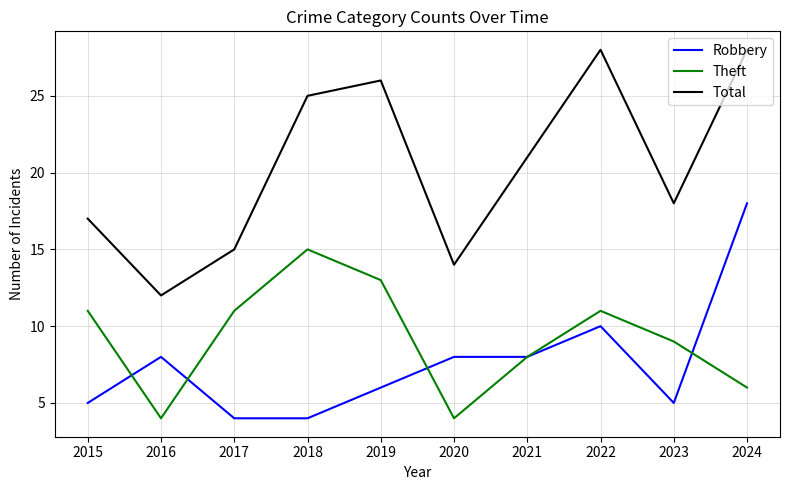

True or false: Robbery and Total intersect in this chart.

False